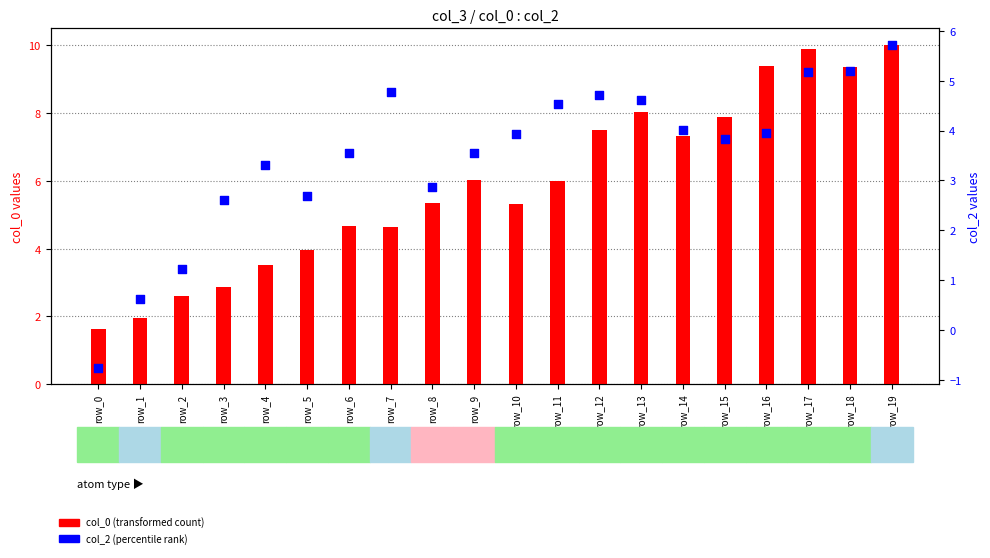

Which series has the largest total across all categories?

col_0 (transformed count)